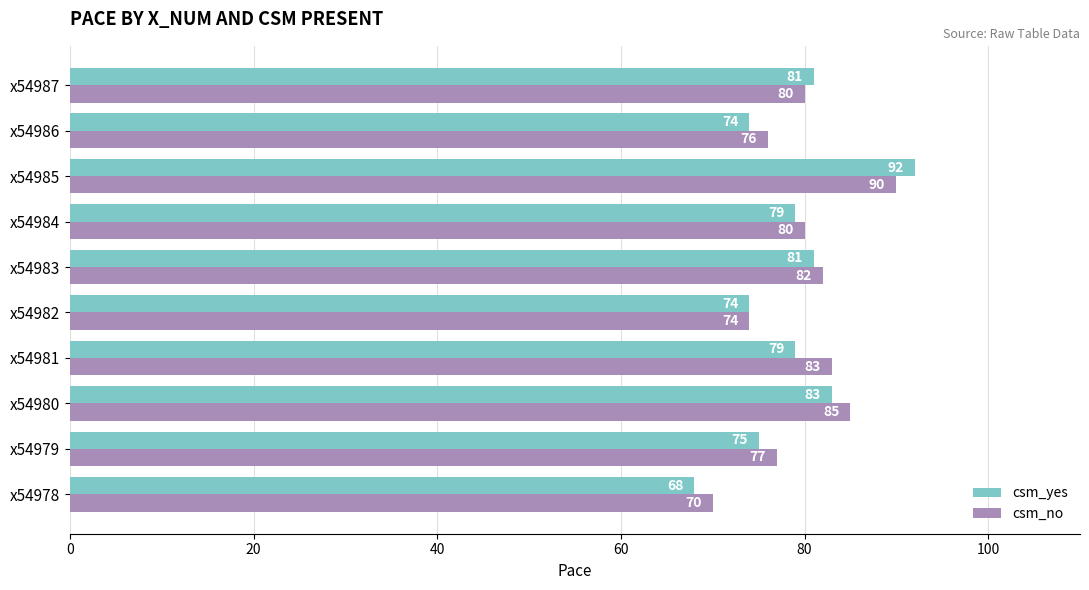

What value does the csm_yes series have at x54985?

92